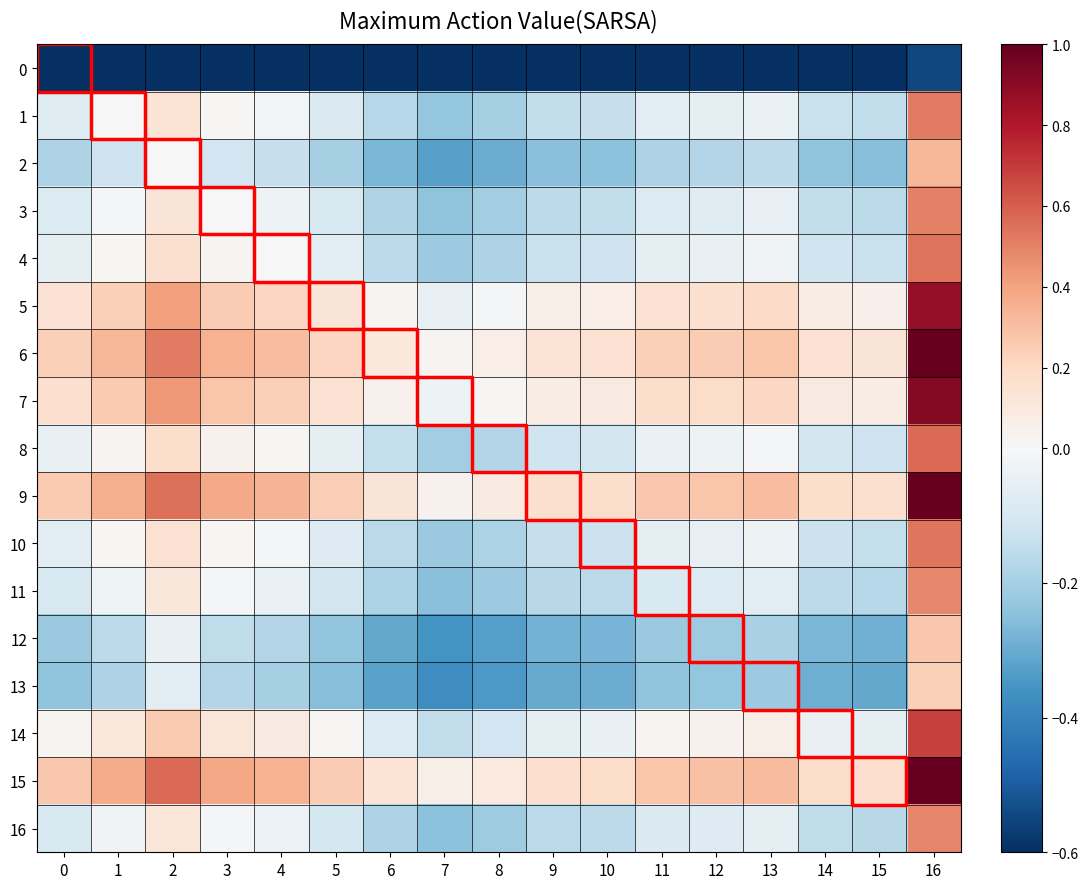

Which series has the largest total across all categories?

15